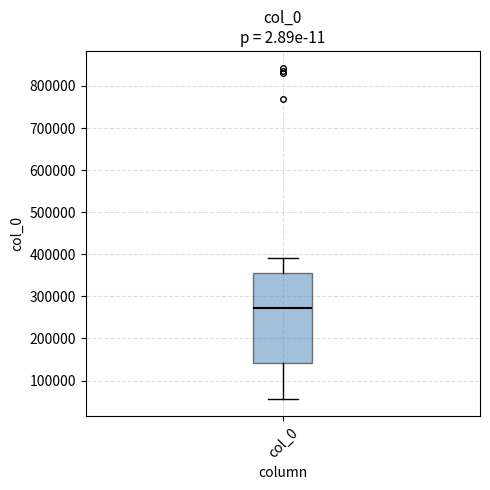

Where does the lower whisker of the box for col_0 end on the y-axis? The values are not printed on the chart, so give them approximately, as read against the axis.

60000